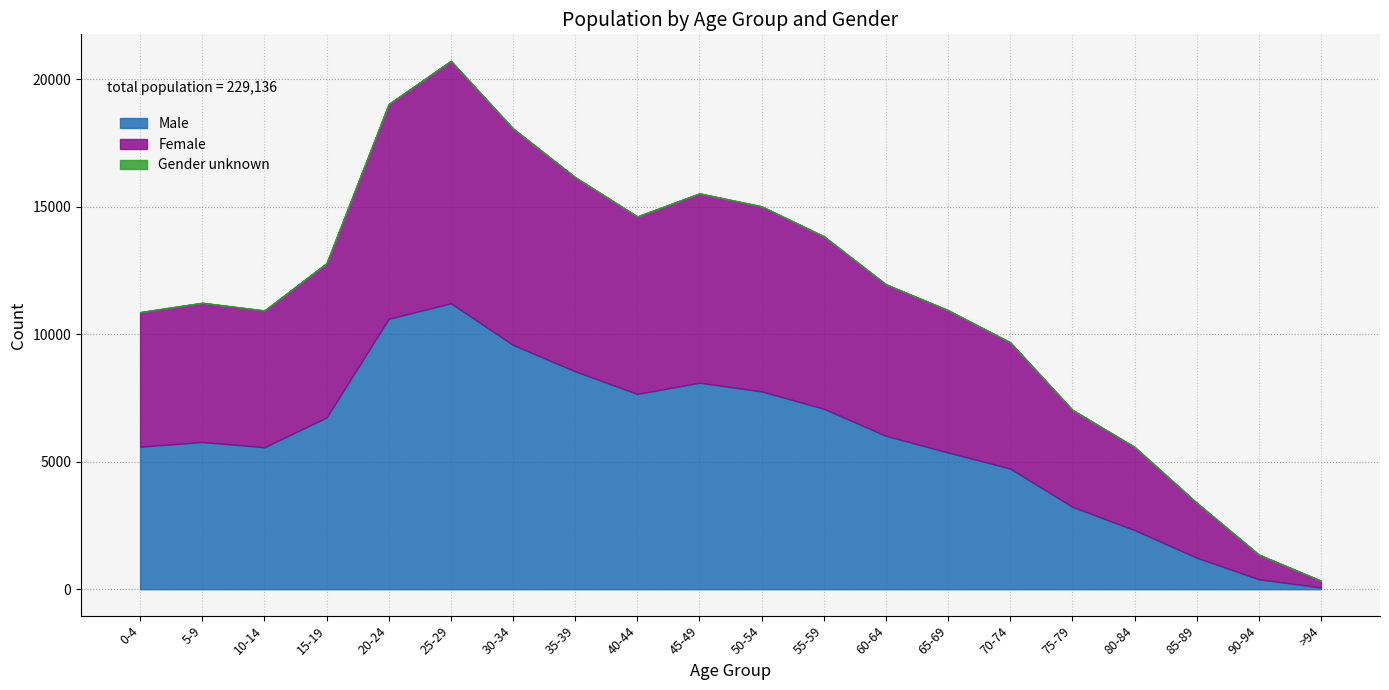

Where do Male and Female first cross each other?

60-64 and 65-69